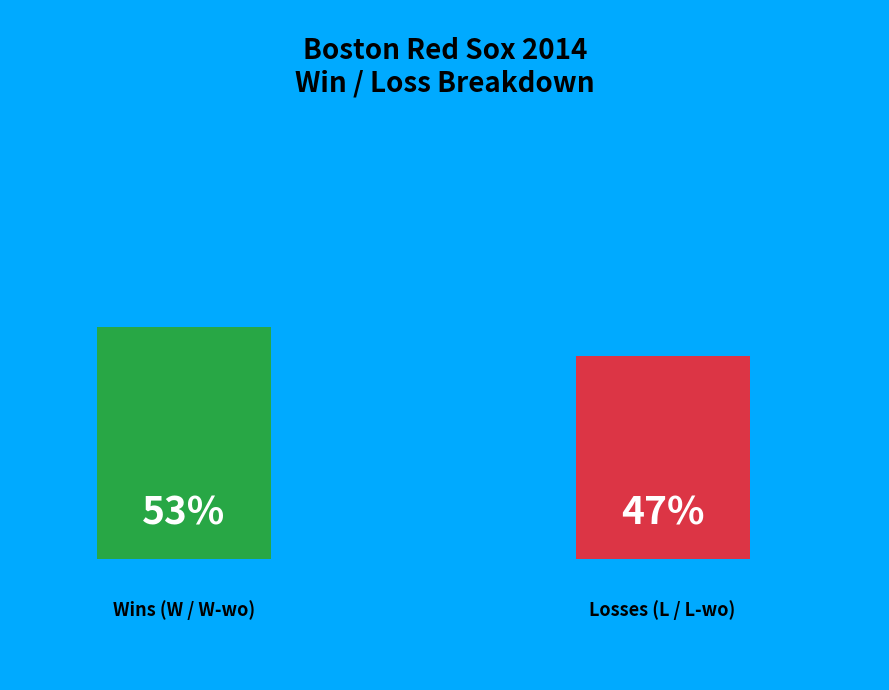

Does L-wo represent more than half of the total?

No